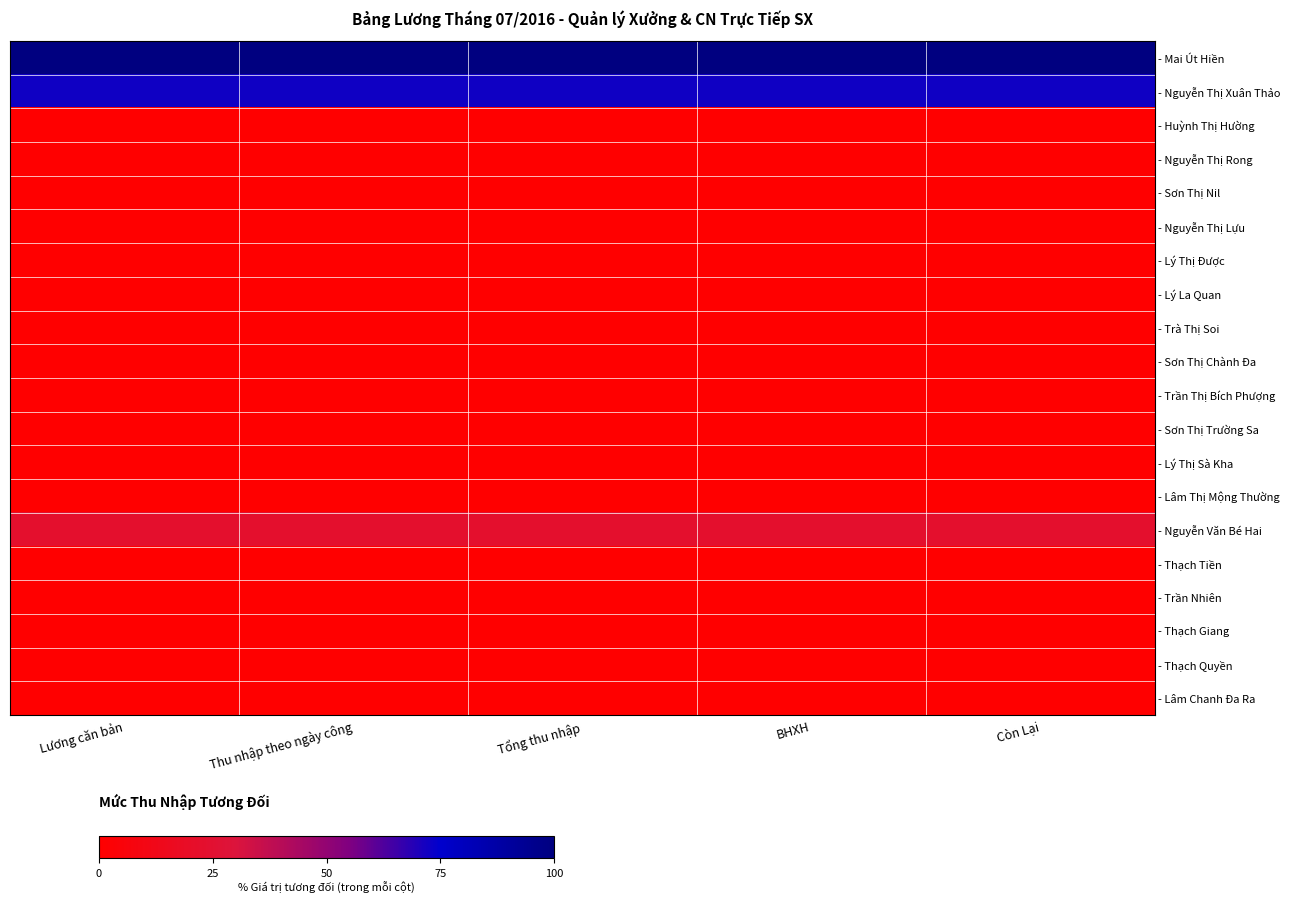

How many categories are shown in the chart?

5